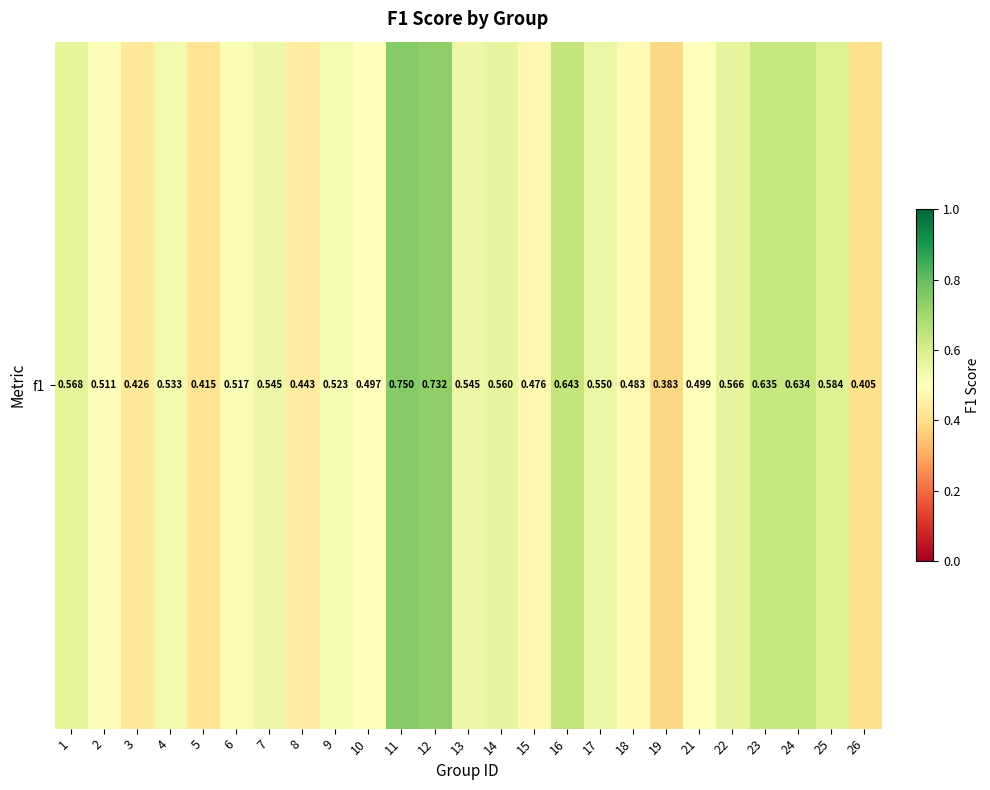

What is the sum of all values?

13.4